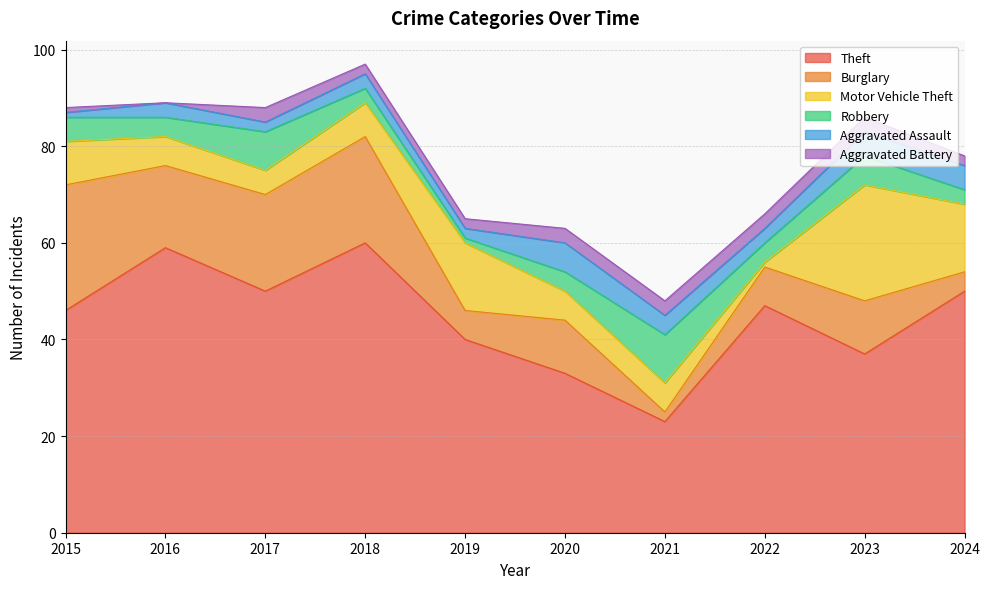

Which series changed the most between 2015 and 2022?

Burglary